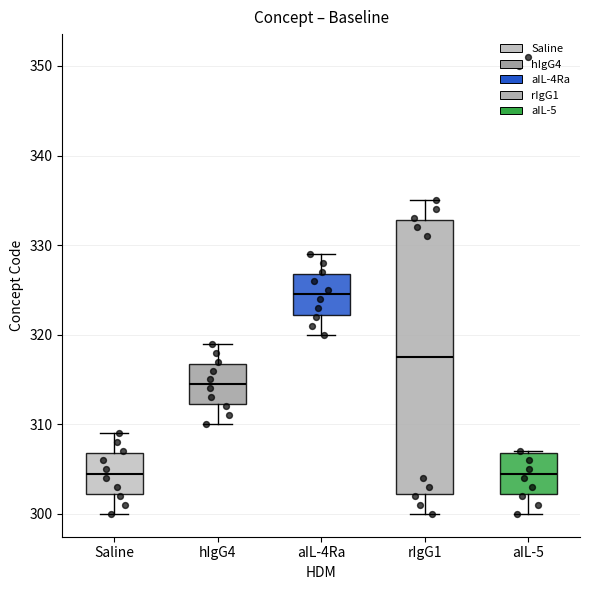

Comparing the boxes themselves (not the whiskers), which one is the tallest?

rIgG1